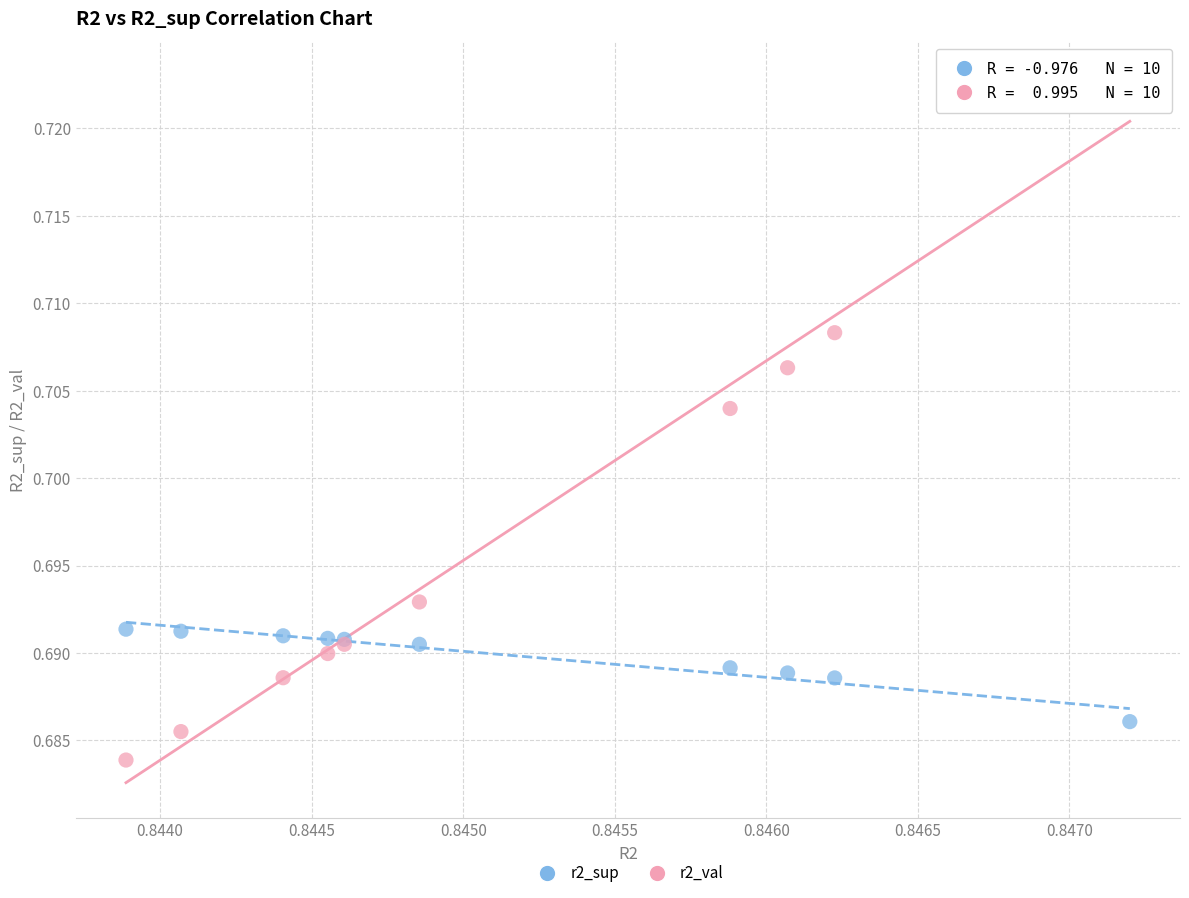

Which series has the largest Y range (max minus min)?

r2_val